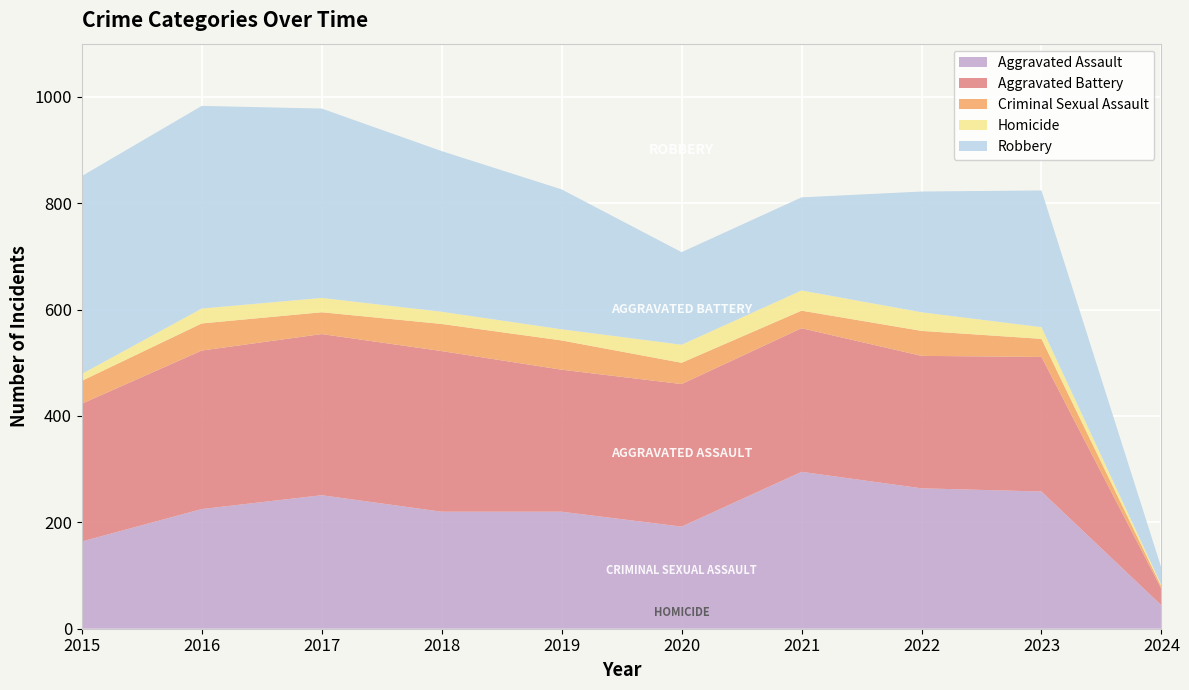

Reading right to left, what are all the values shown in this chart?

Aggravated Assault: 44	258	264	295	192	220	220	251	225	164
Aggravated Battery: 31	253	249	270	268	267	302	303	298	259
Criminal Sexual Assault: 4	34	47	33	40	55	51	41	51	43
Homicide: 3	22	35	38	34	21	23	27	28	13
Robbery: 32	257	227	175	174	263	302	356	381	372